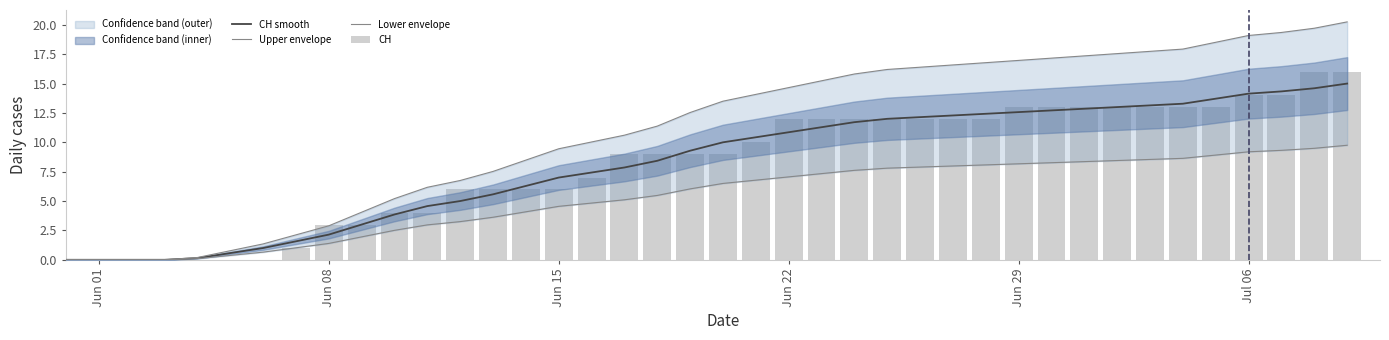

What is the difference between the maximum and minimum values in the Lower envelope series?

9.8